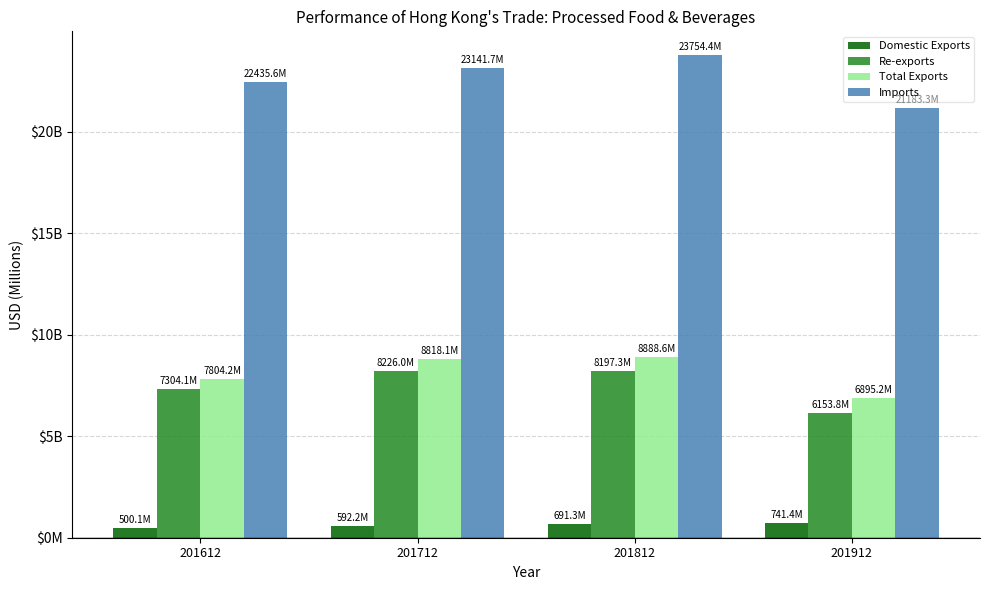

Are the bars grouped side by side (vs. stacked)?

Yes